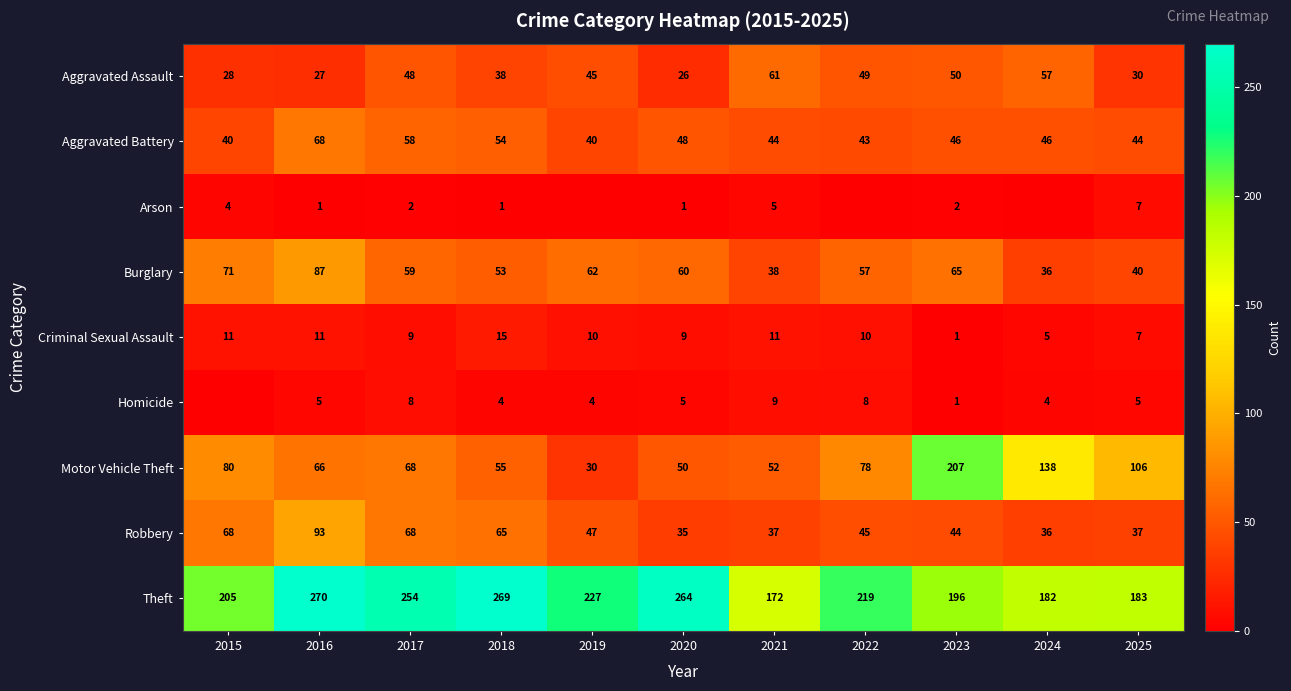

The Motor Vehicle Theft series shows 76 at 2024. True or false?

False